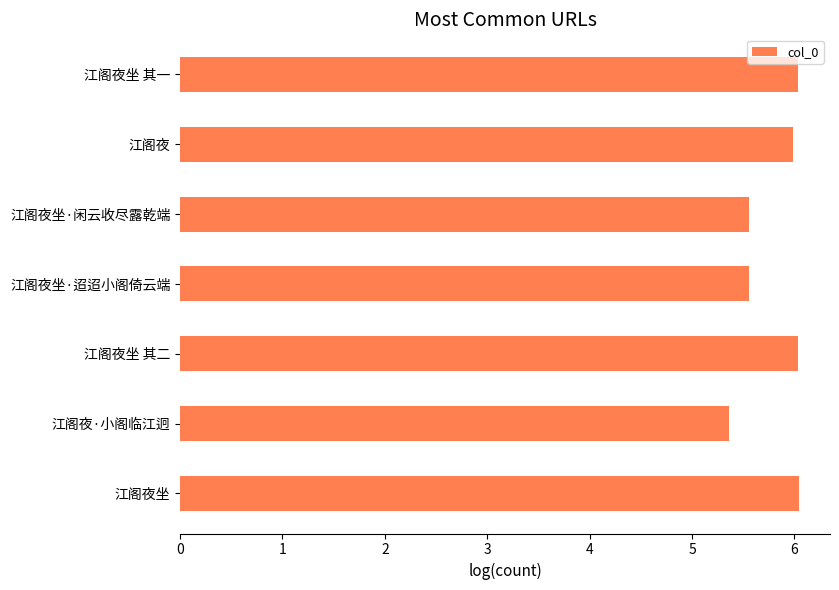

What is the sum of all values?

40.6